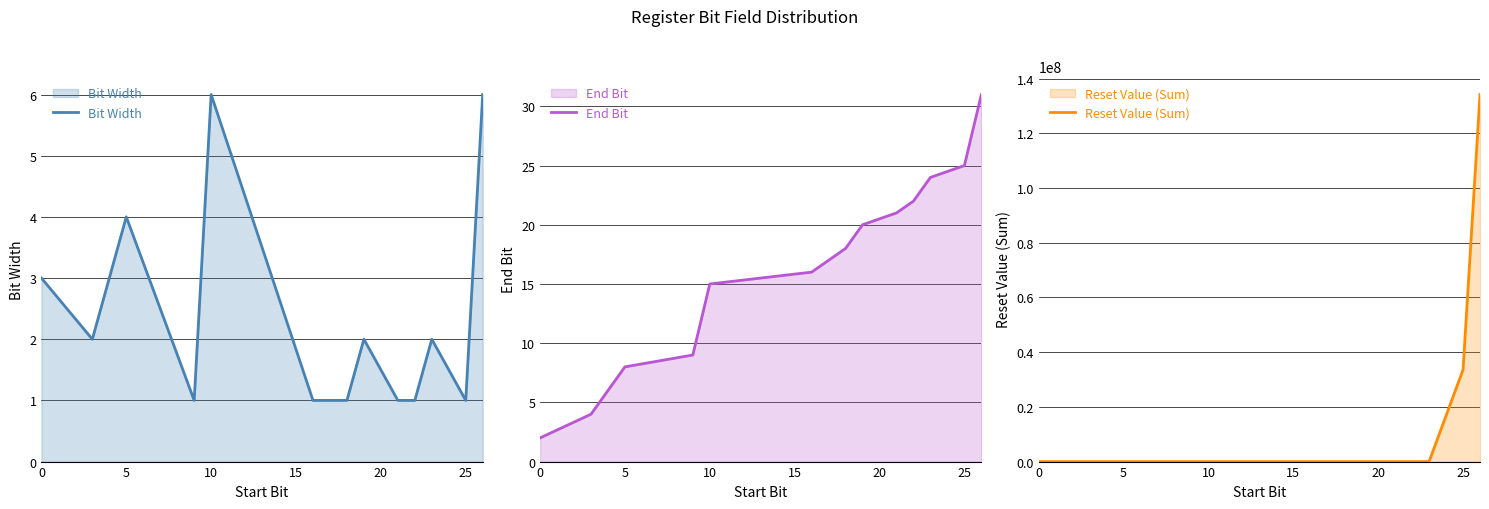

What are all the series names shown in the legend?

Bit Width, End Bit, Reset Value (Sum)